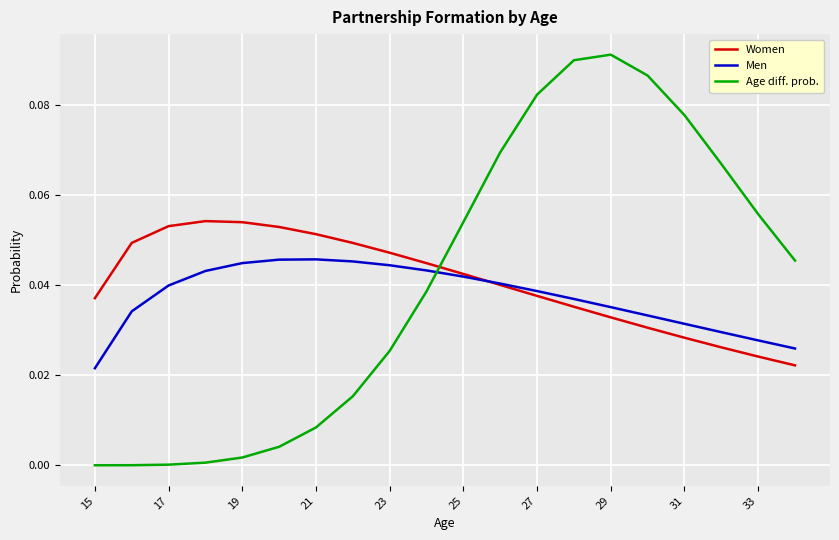

List the series in order of their peak value, highest first.

Age diff. prob., Women, Men